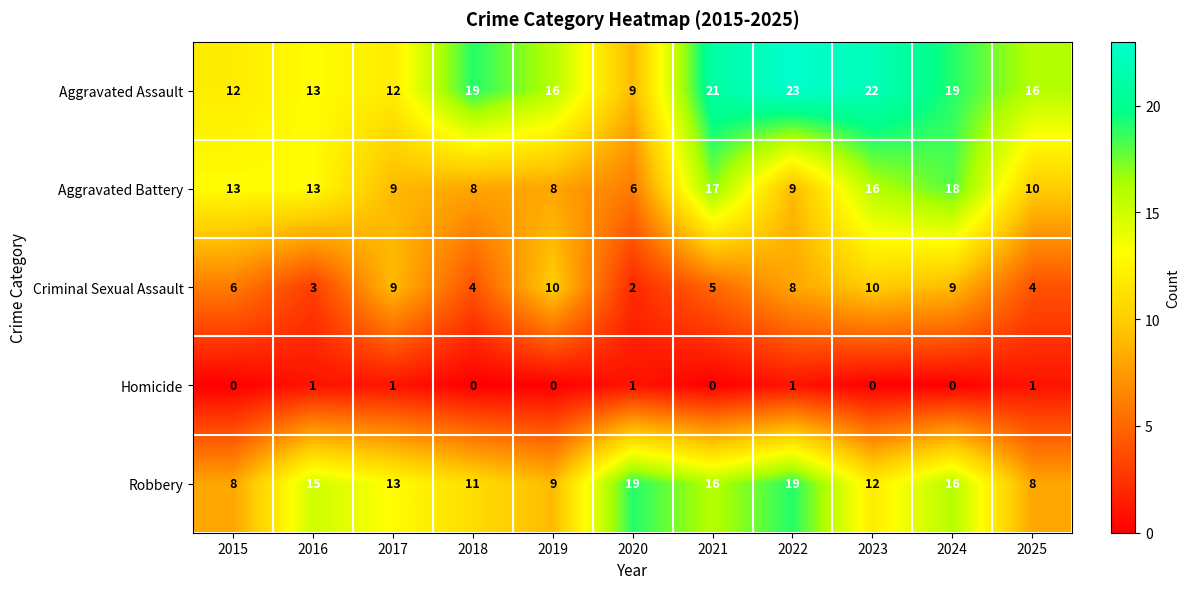

What is the greatest value displayed?

23